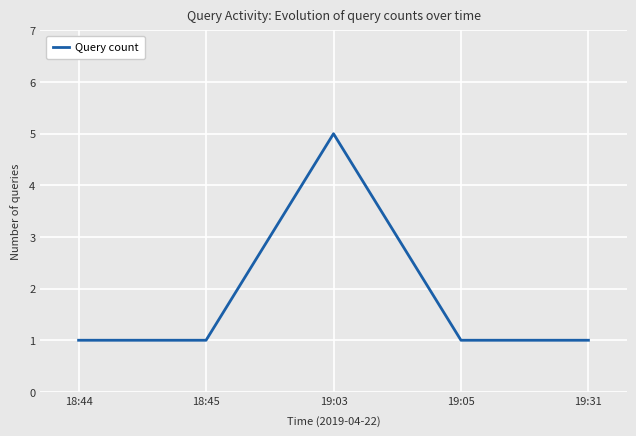

What is the ratio of the value at 19:31 to the value at 18:45?

1.0